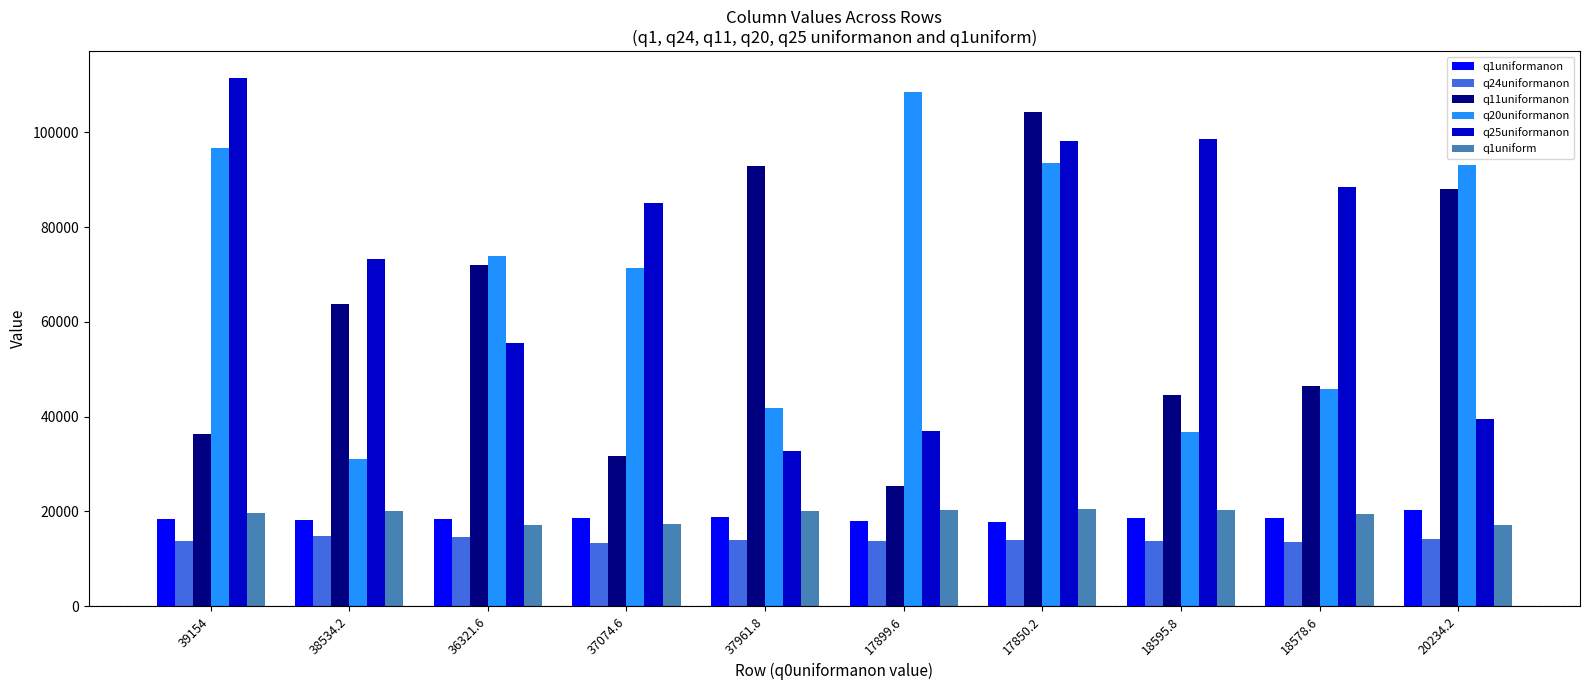

At how many categories does at least one series exceed 87436?

7